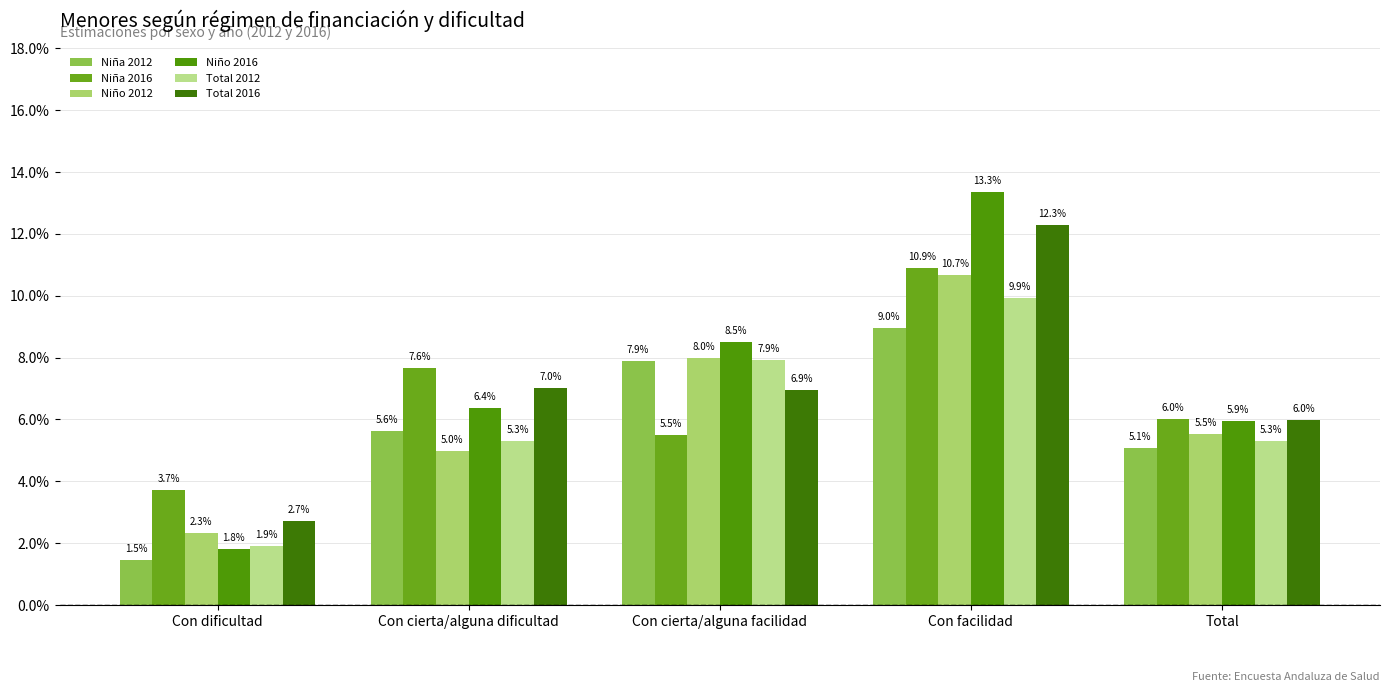

Are the bars grouped side by side (vs. stacked)?

Yes